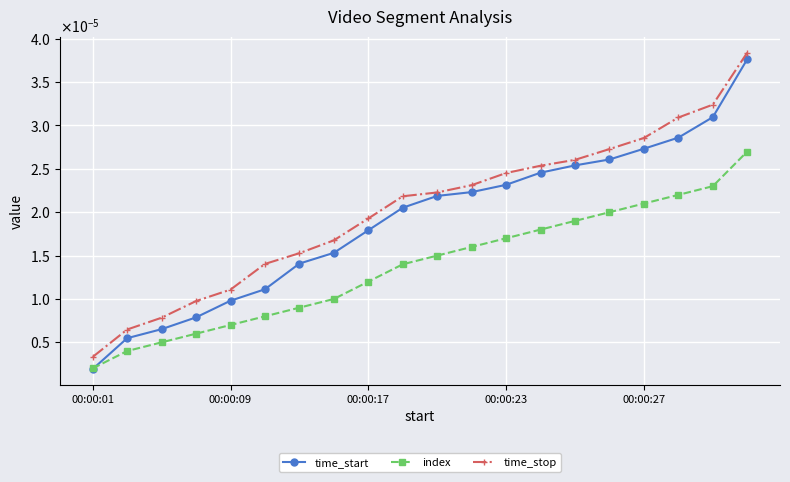

At which category is the sum across all series the highest?

19